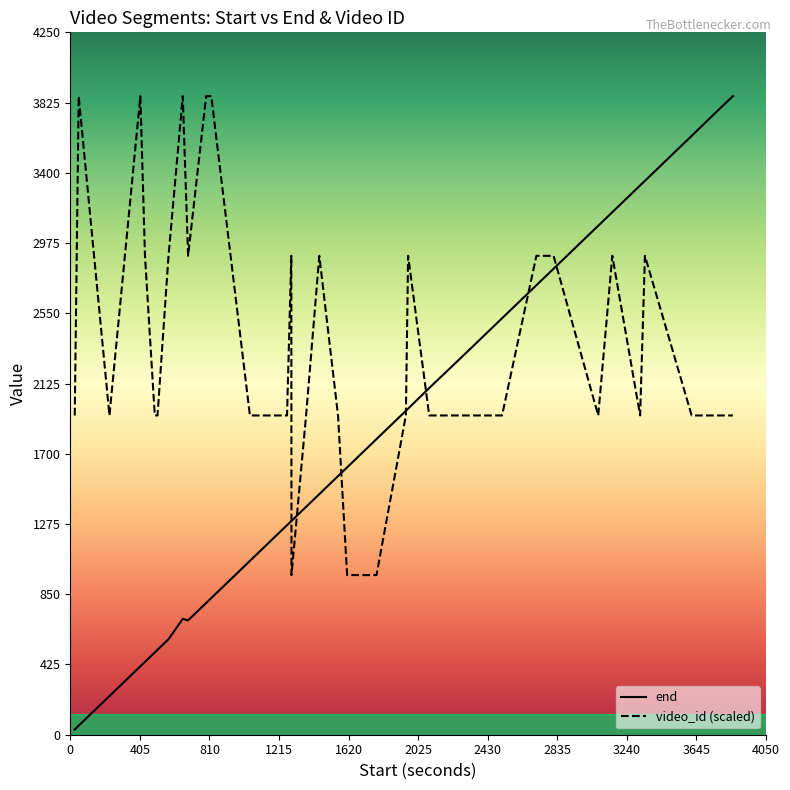

What is the average value of the end series?

1728